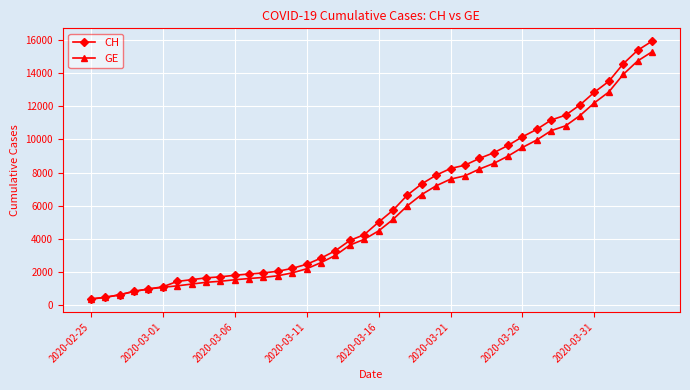

What is the value of the GE point at the 22nd from the left?

5174